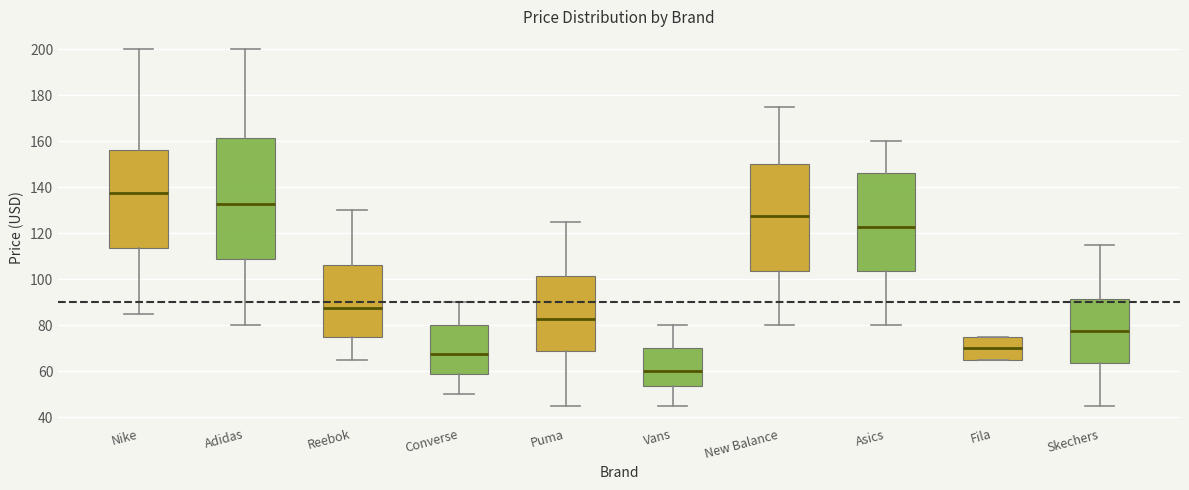

Which box is the tallest, from its lower edge to its upper edge?

Adidas